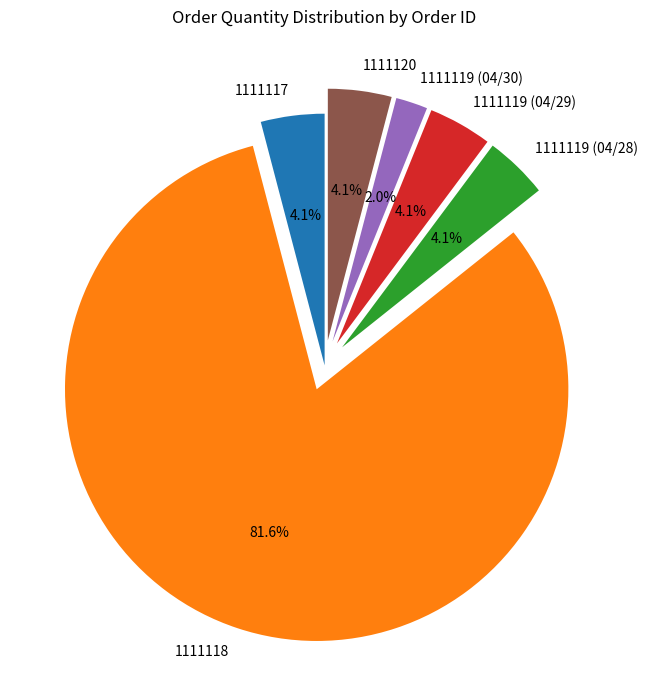

To the nearest percent, what percentage of the pie is 1111117?

4%